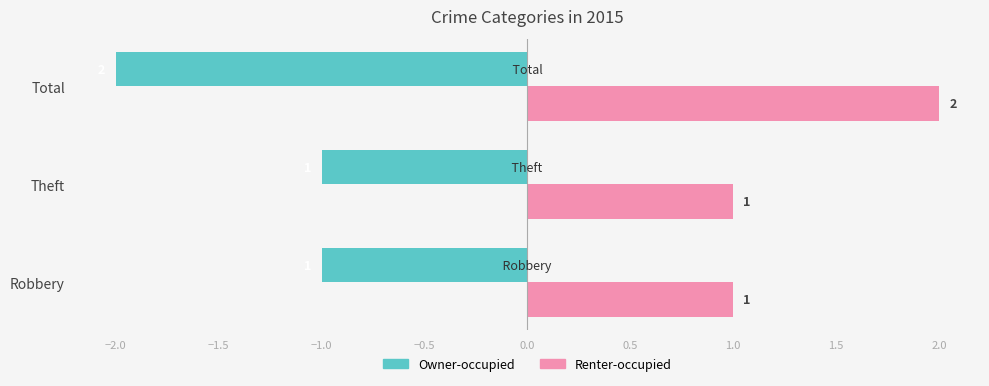

At how many categories does at least one series exceed 0?

3